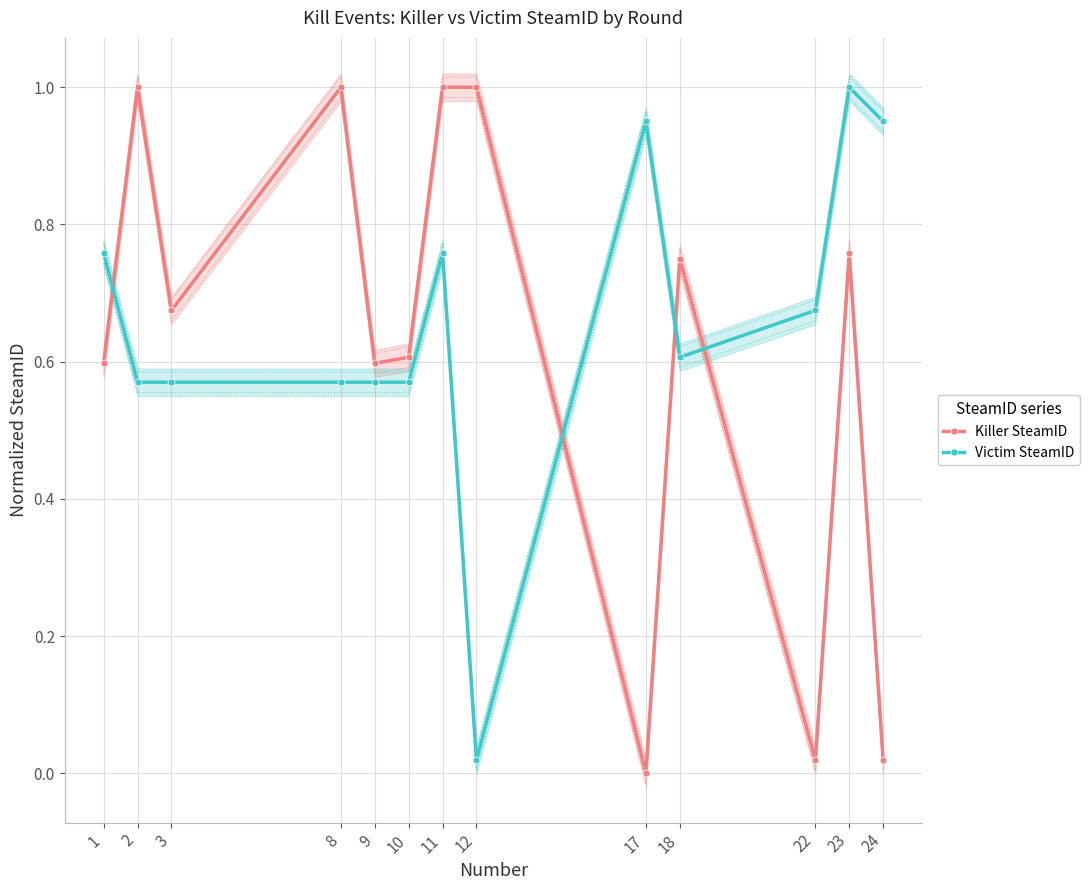

What is the difference between the highest and lowest values at 8?

0.4